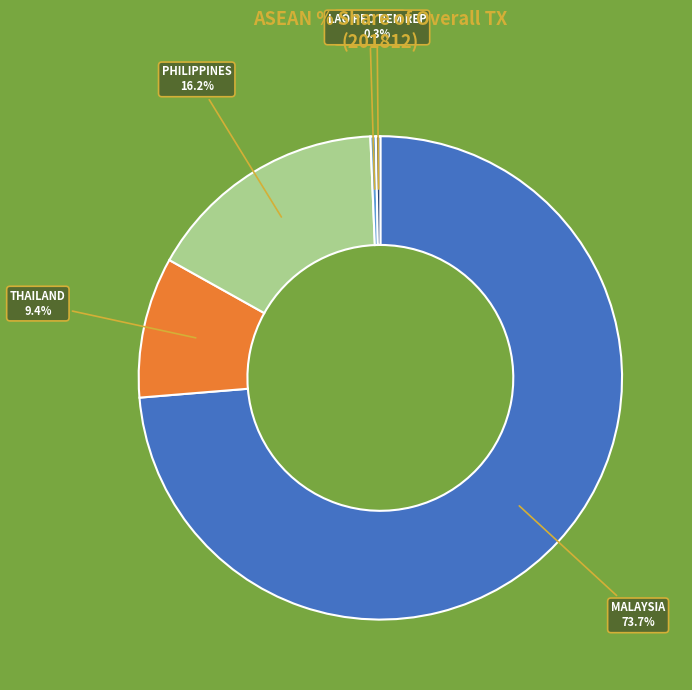

Which has a higher value, LAO PEO DEM REP or PHILIPPINES?

PHILIPPINES